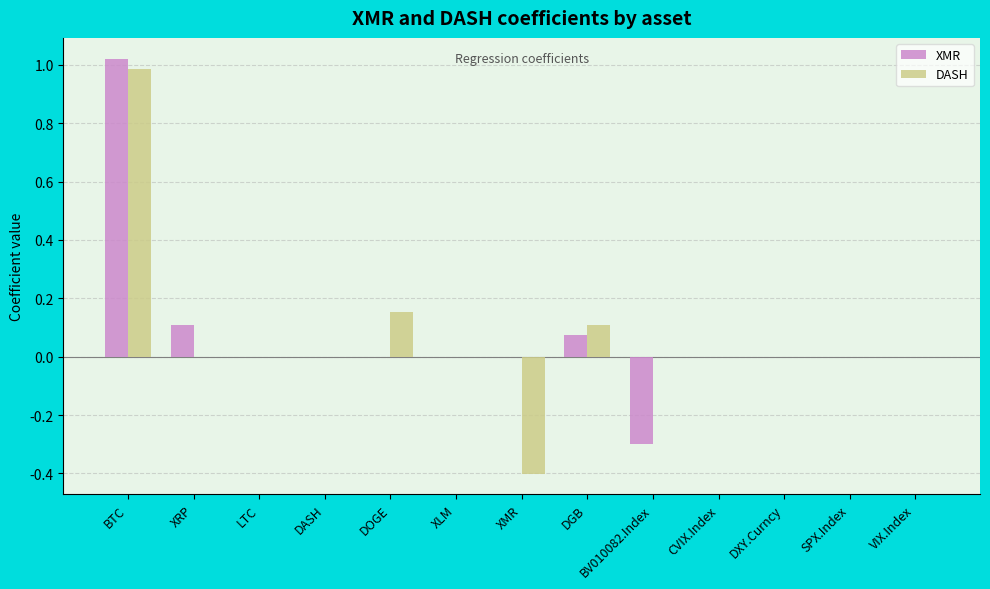

At which category is the sum across all series the highest?

BTC